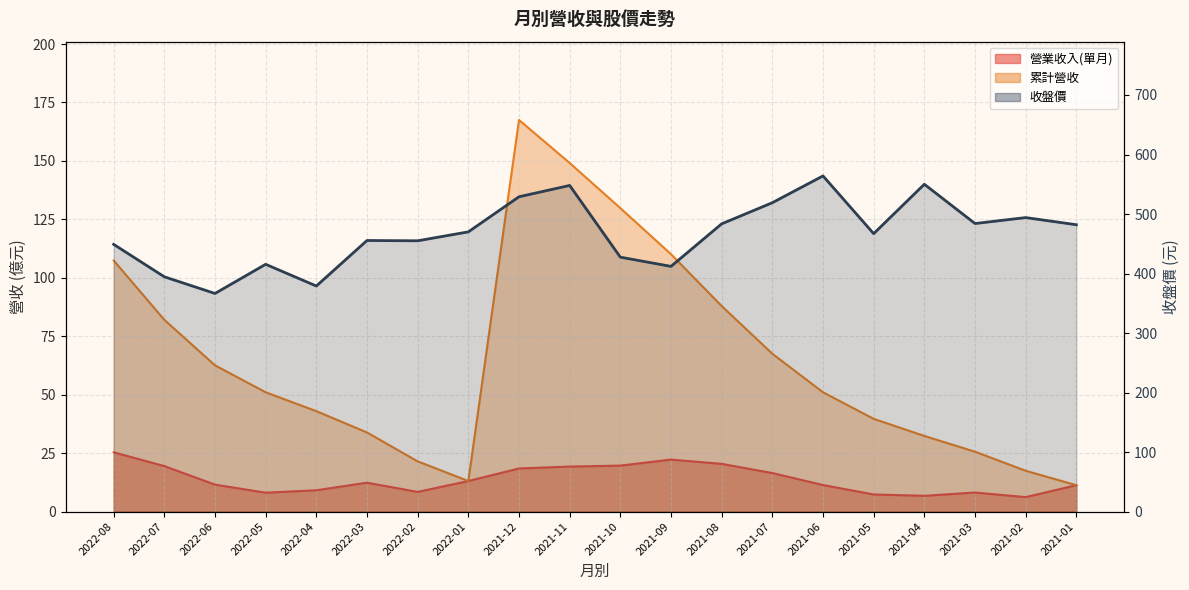

What position from the left is 2021-04?

17